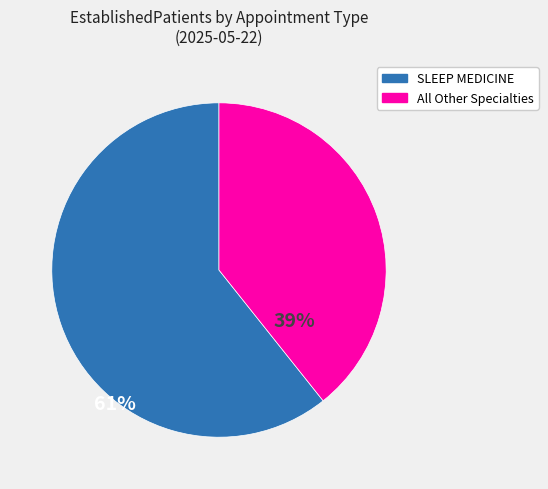

Approximately how many times larger is the value at SLEEP MEDICINE compared to All Other Specialties?

1.5